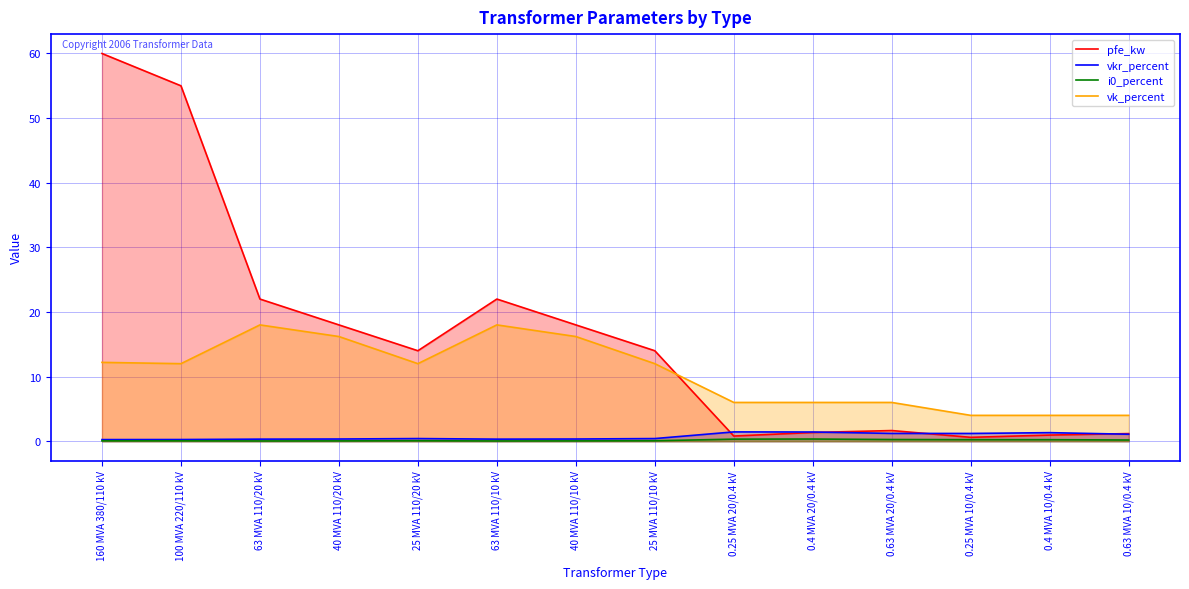

Is the value of pfe_kw at 25 MVA 110/20 kV greater than the value of vk_percent at 0.63 MVA 20/0.4 kV?

Yes